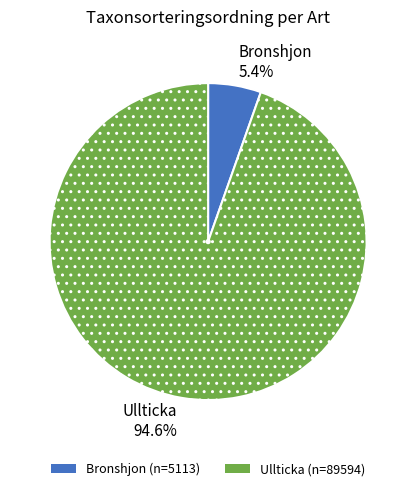

The Ullticka slice represents 99% of the pie. True or false?

False